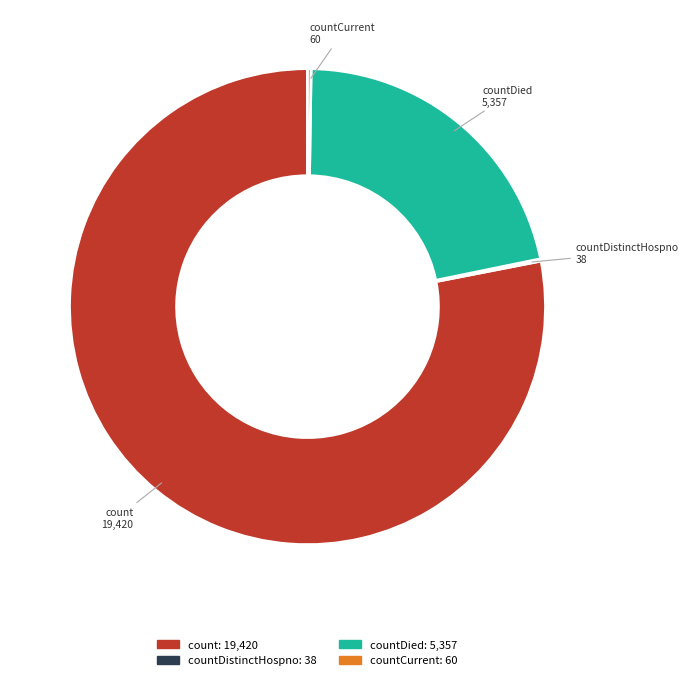

Combined, do count and countDied account for over 50%?

Yes